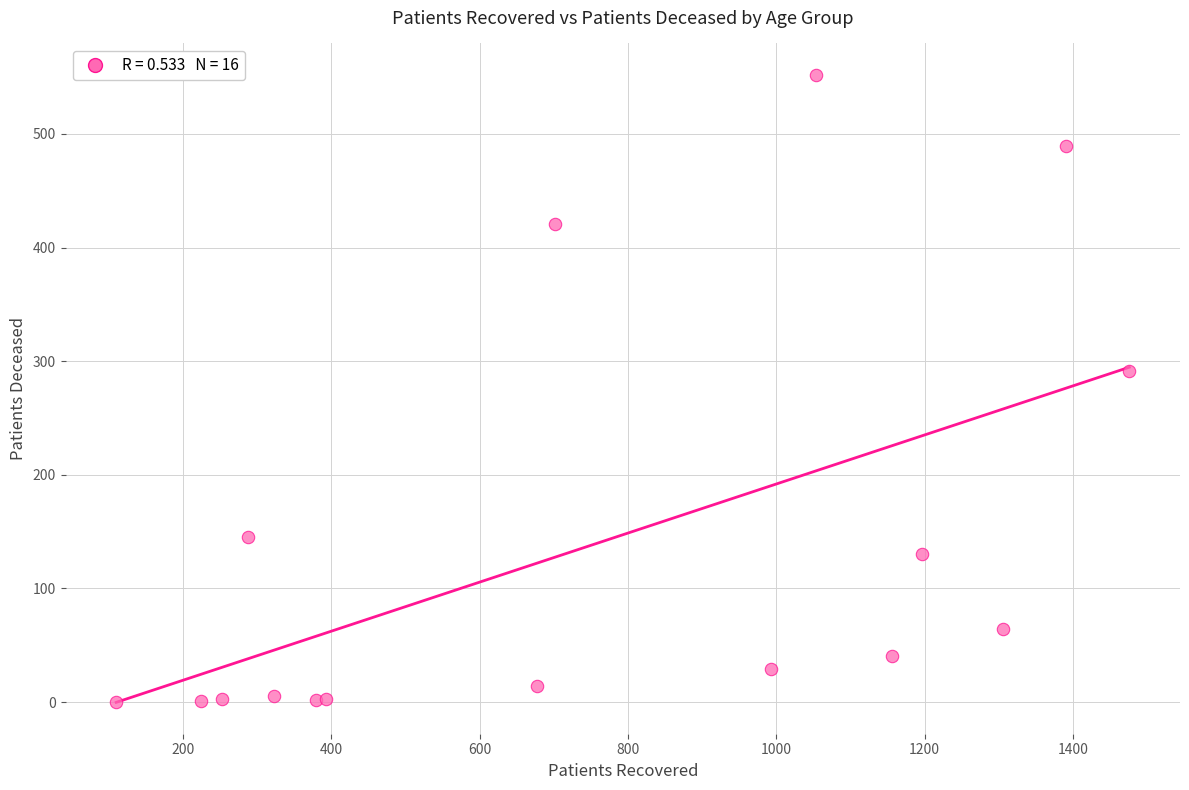

What Y value in the scatter plot is closest to 276?

291